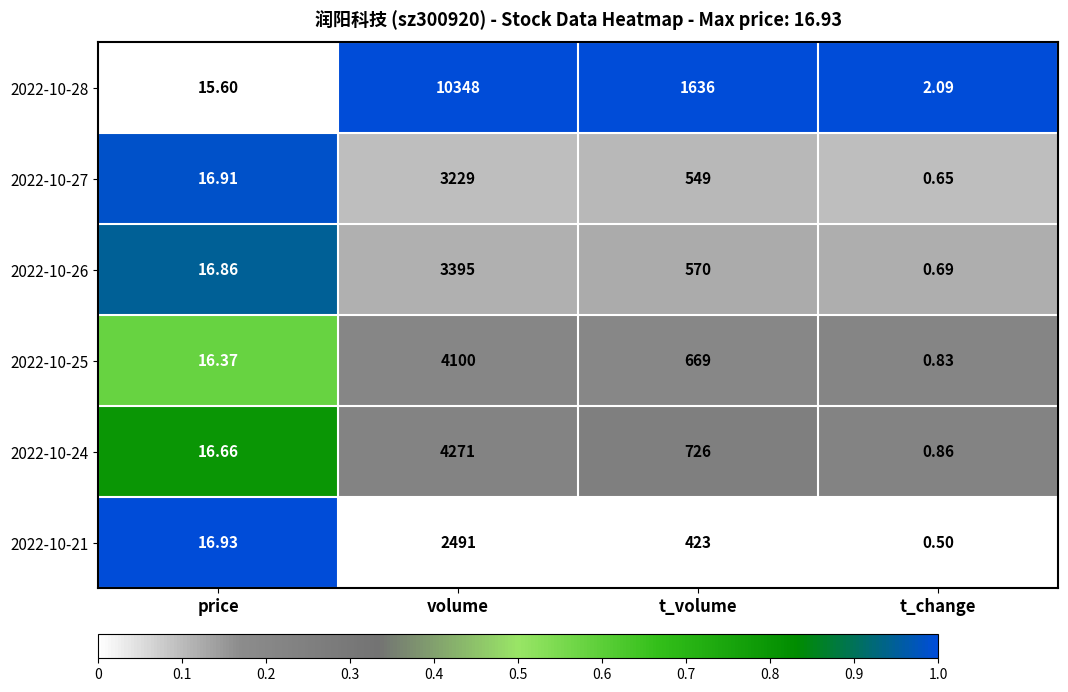

Is the value of 2022-10-25 at price greater than the value of 2022-10-28 at volume?

No